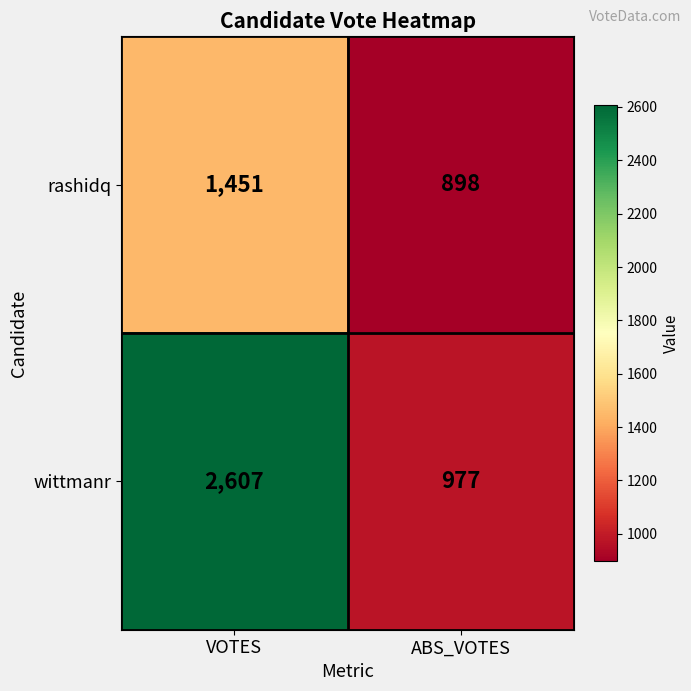

How many values in the wittmanr series are below 2607?

1